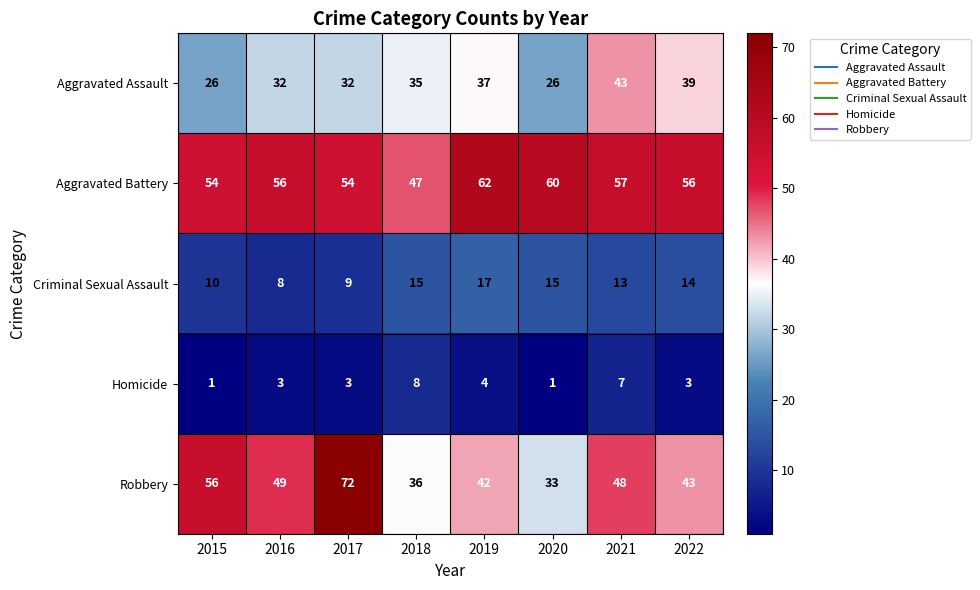

Which series changed the most between 2021 and 2022?

Robbery